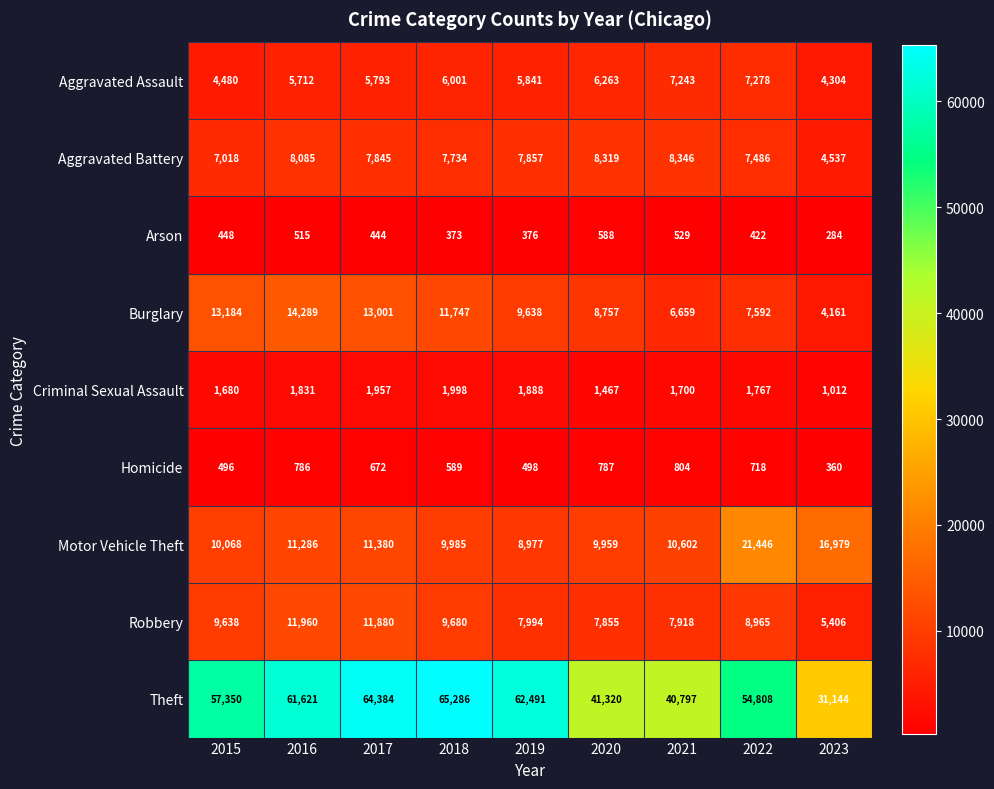

Which series changed the most between 2015 and 2022?

Motor Vehicle Theft